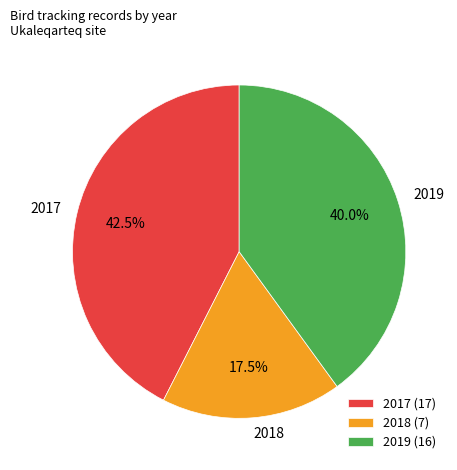

Between 2017 and 2019, which is larger?

2017